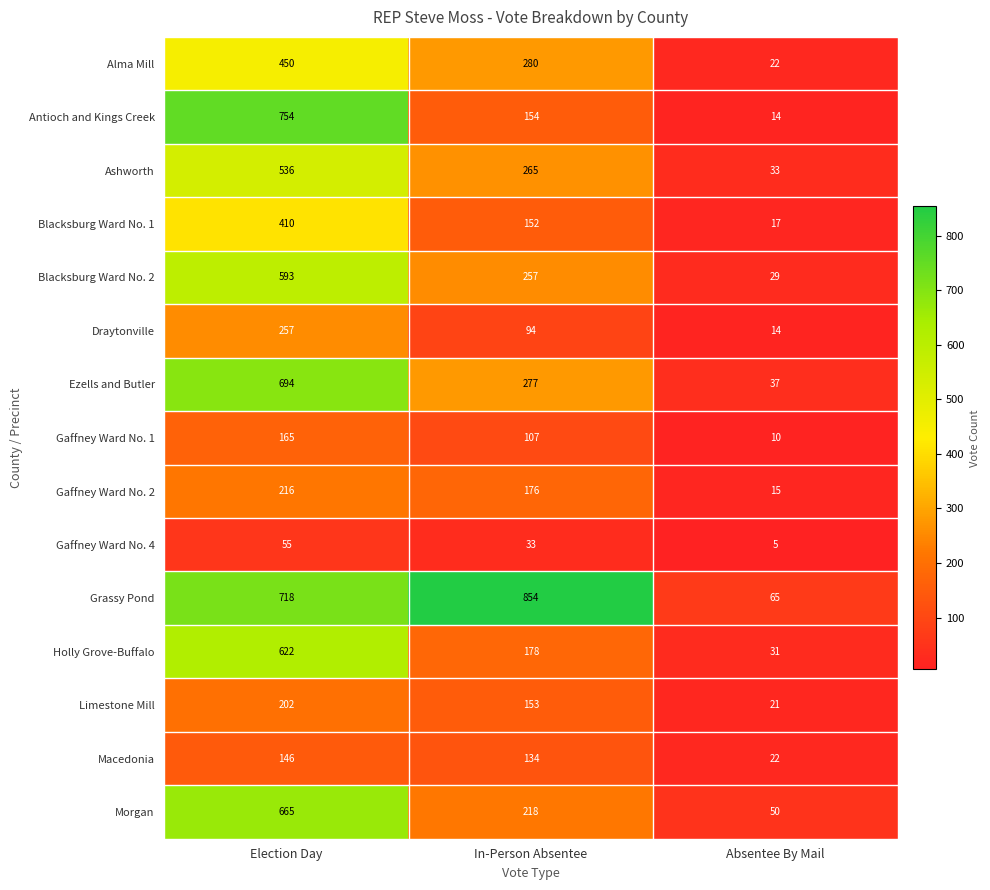

What is the spread (max minus min) of values at In-Person Absentee?

821